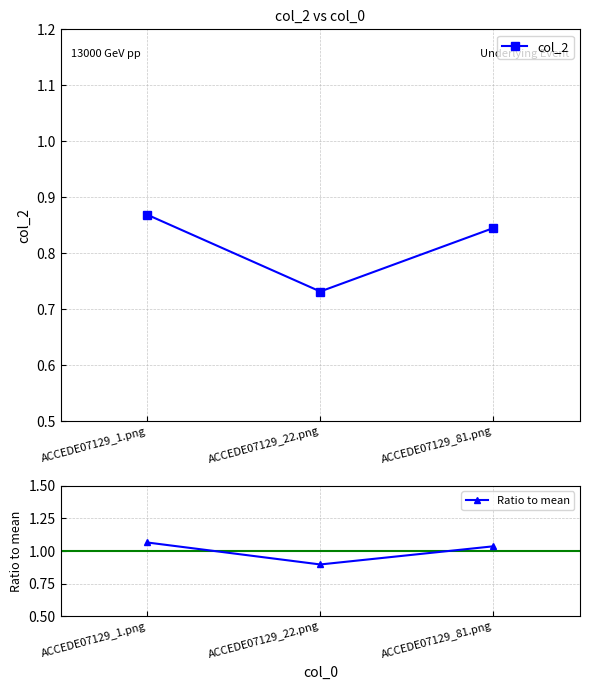

Reading left to right, what are all the values shown in this chart?

col_2: 0.9	0.7	0.8
Ratio to mean: 1.1	0.9	1.0